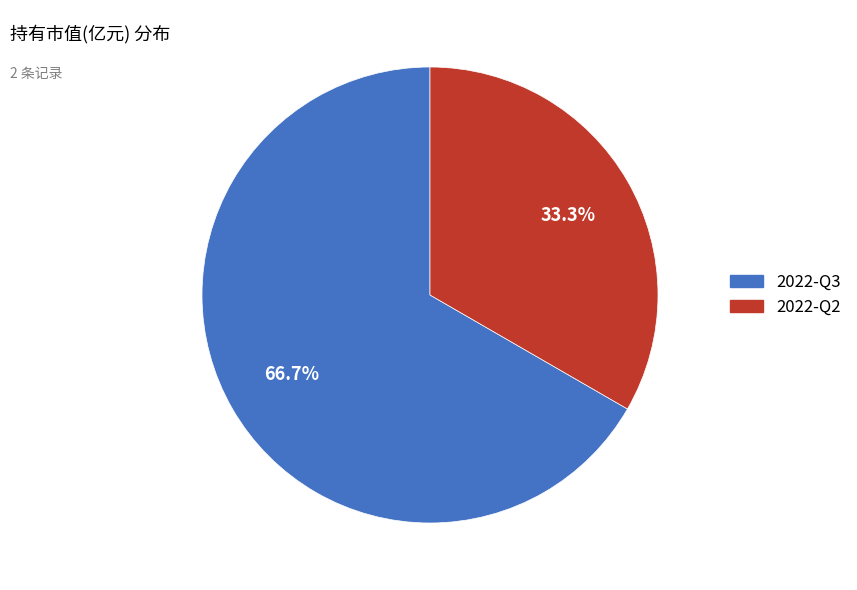

To the nearest percent, what is the average slice percentage?

50%